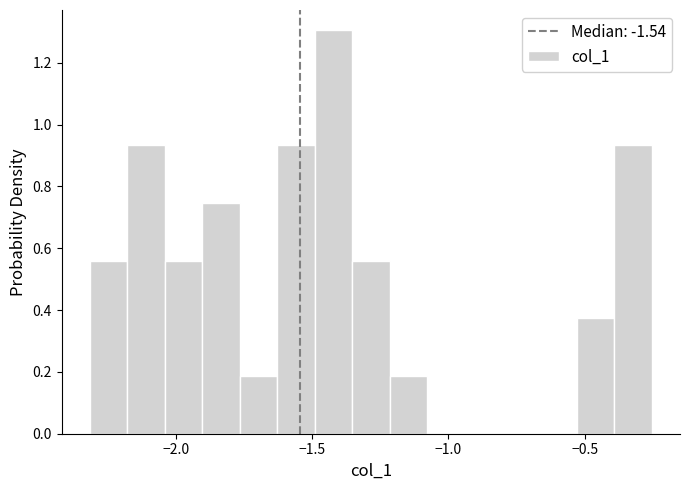

Read against the x-axis, roughly where is the centre of the tallest bar?

-1.40